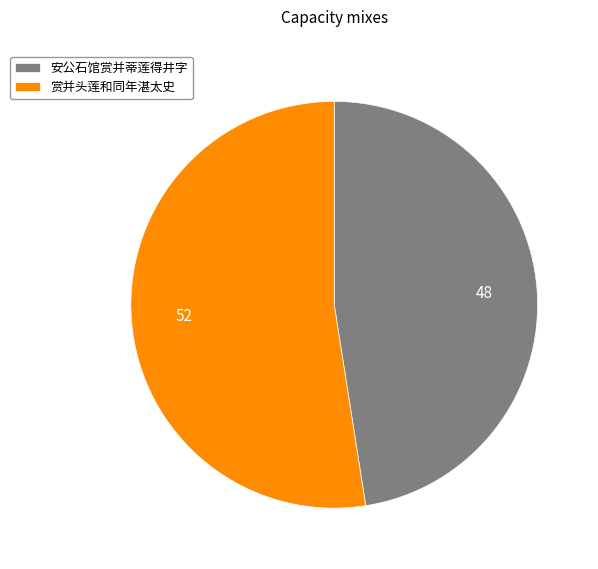

Count the number of slices in the pie.

2